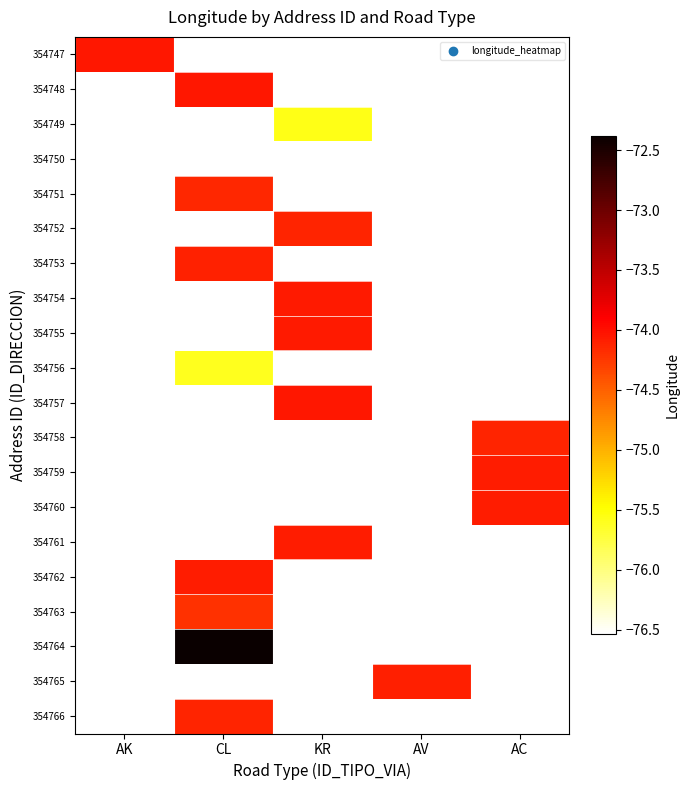

How many values in 354762 are below zero?

1